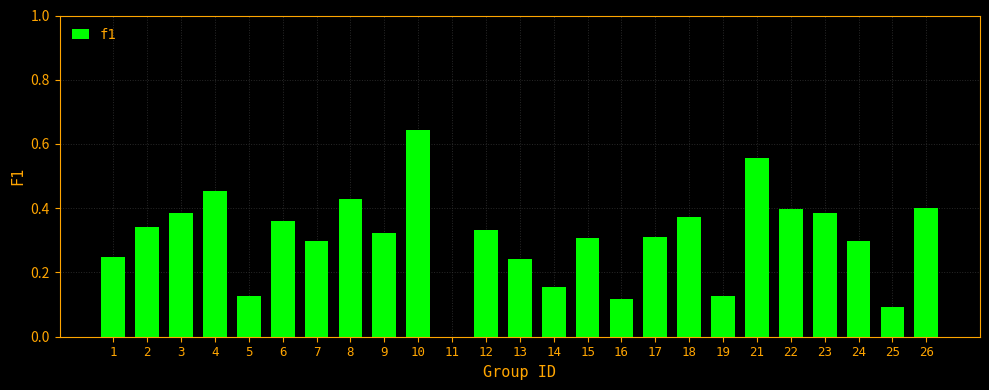

What is the sum of all values?

7.7